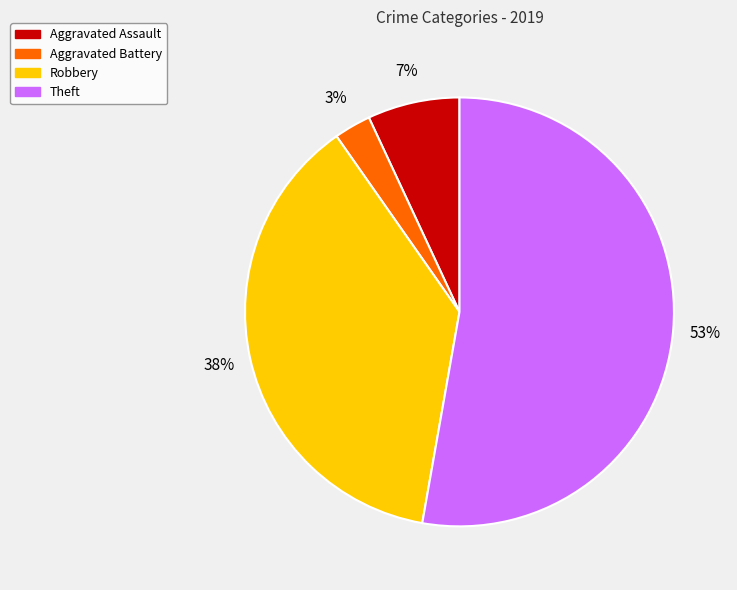

Rank the categories by value from lowest to highest.

Aggravated Battery, Aggravated Assault, Robbery, Theft